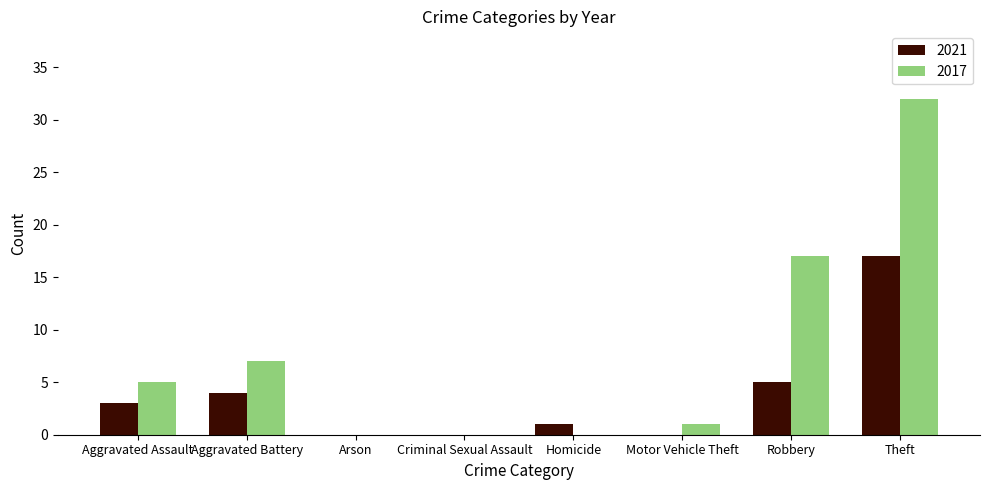

How many categories are shown in the chart?

8